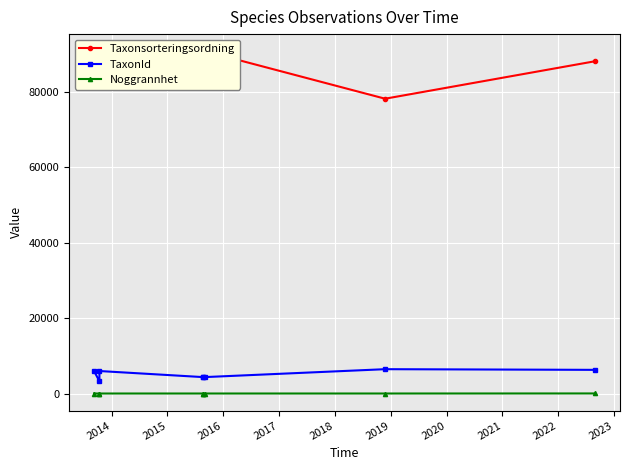

Is it true that TaxonId equals 7734 at 2018?

False